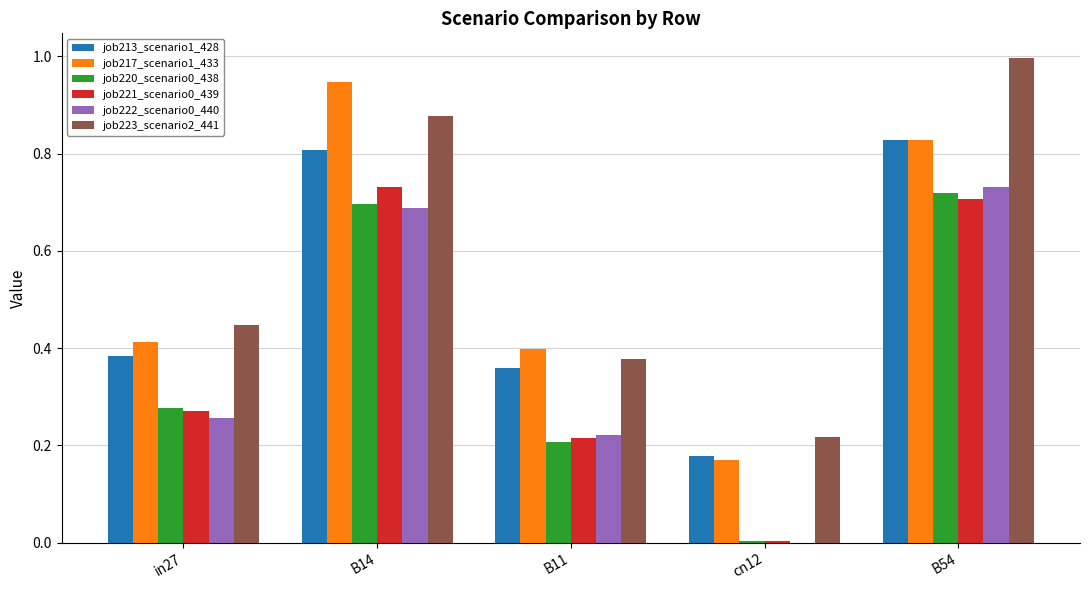

Does the chart contain stacked bars?

No